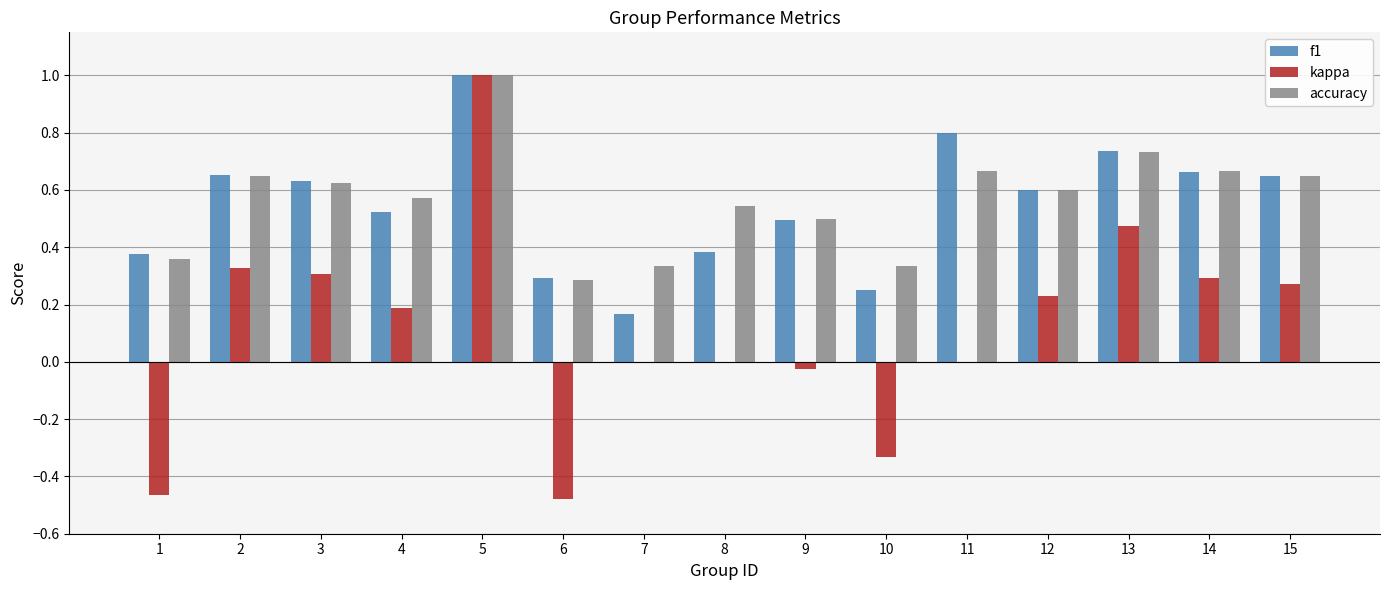

The value of f1 at 14 is 1.1. True or false?

False